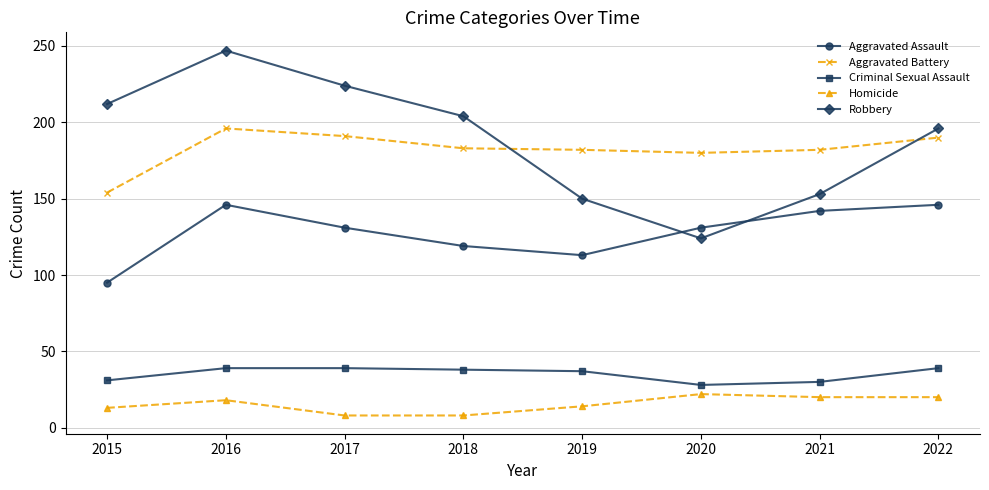

Is it true that Homicide equals 22 at 2020?

True